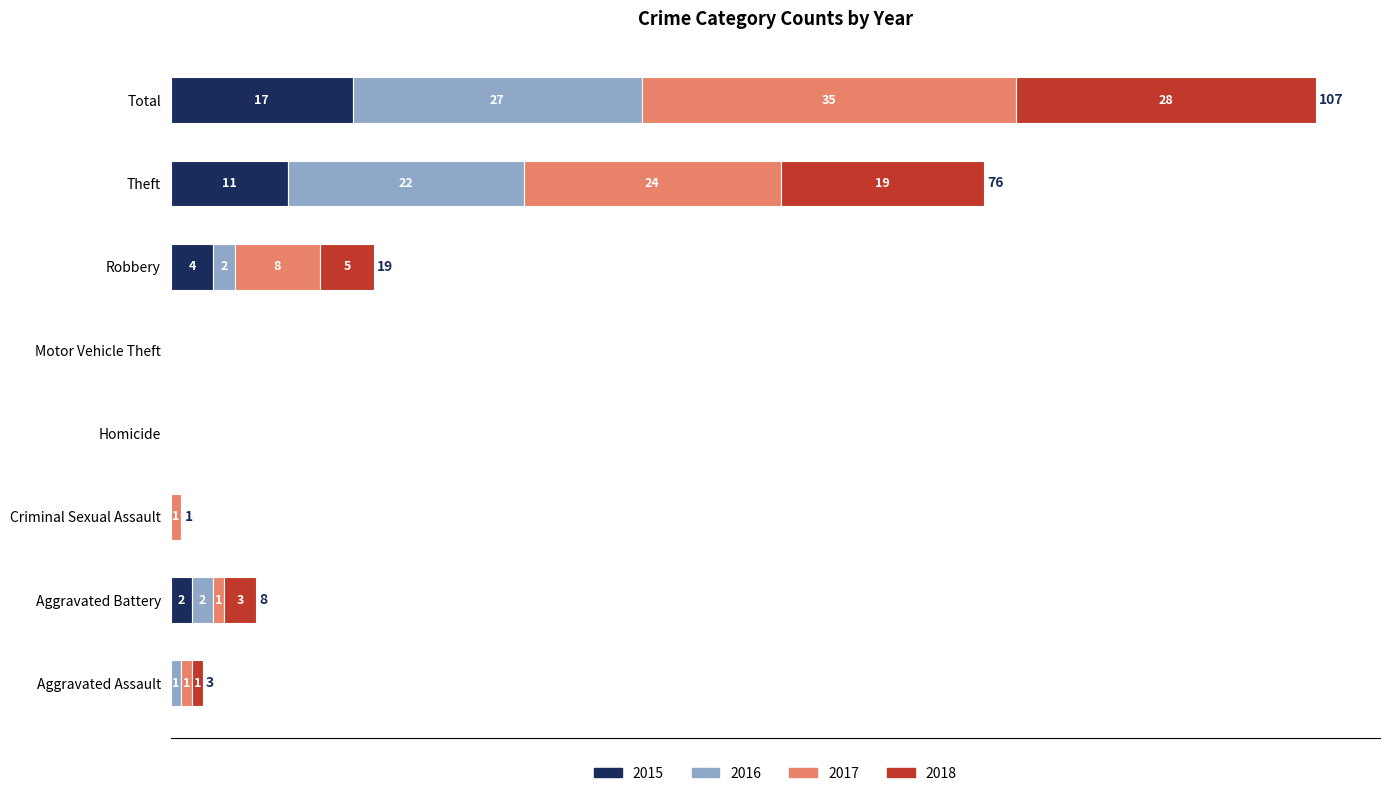

At which label does 2015 reach its peak?

Total